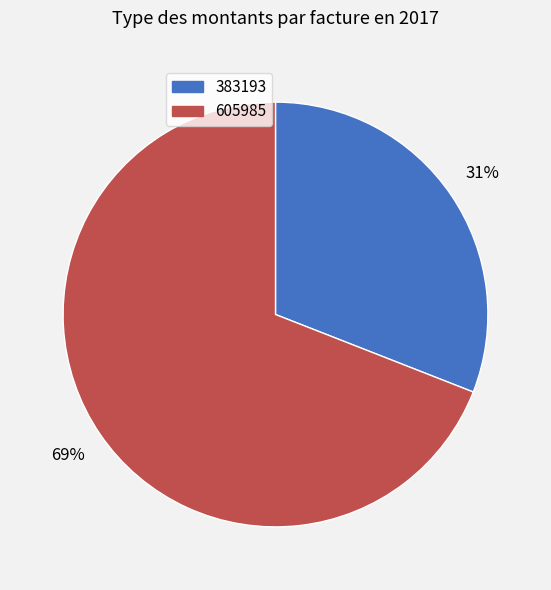

What percentage is the 605985 slice, to the nearest percent?

69%